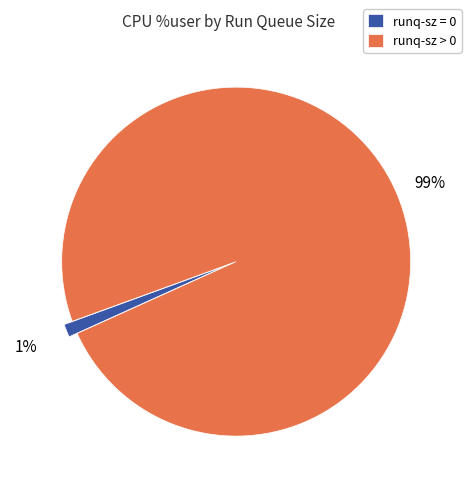

What is the majority slice?

runq-sz > 0